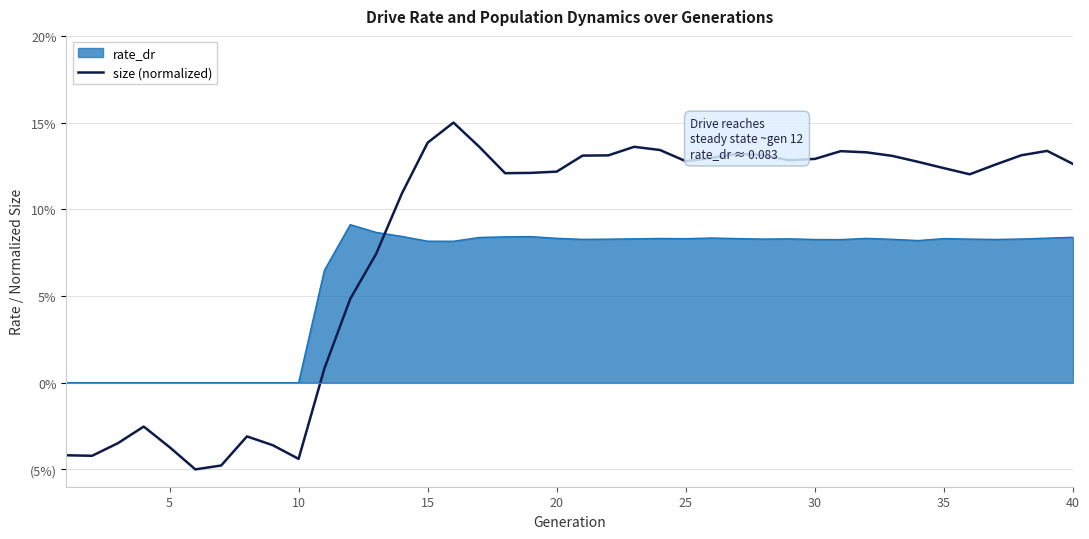

Is this an area chart (filled region under the line)?

Yes